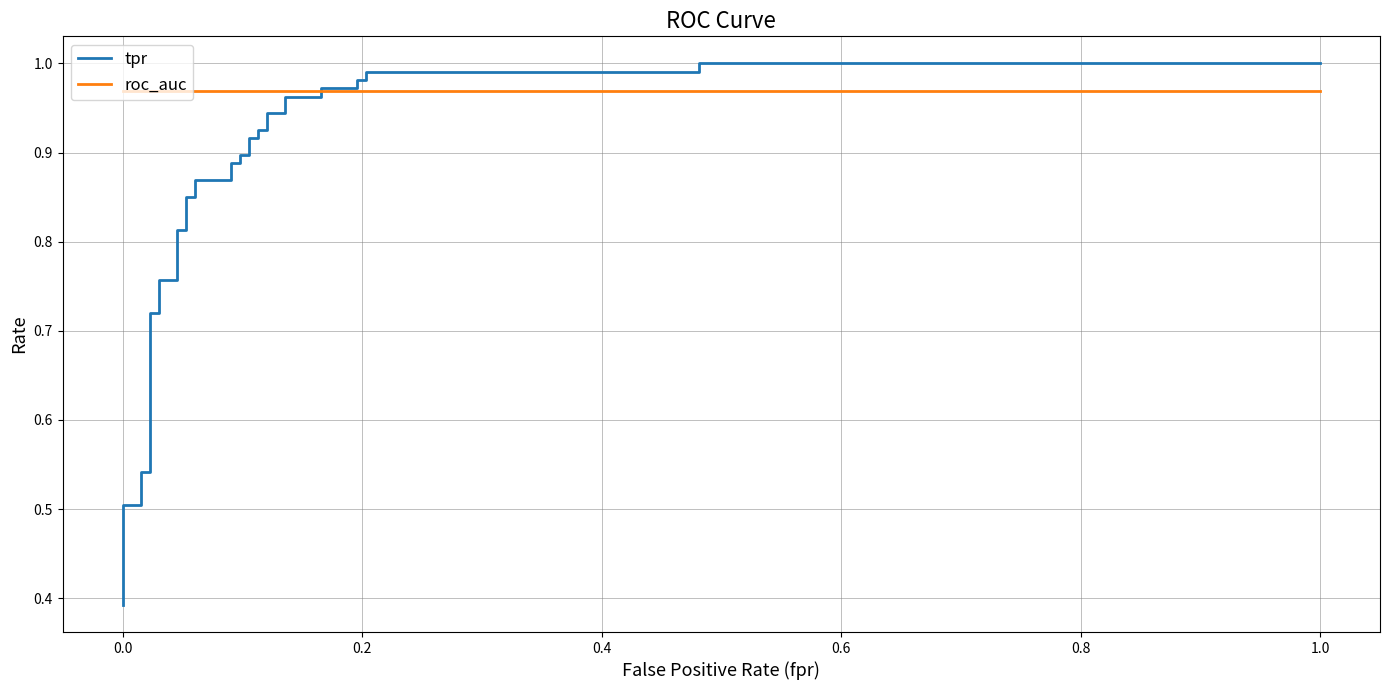

How many data points does each series have?

38